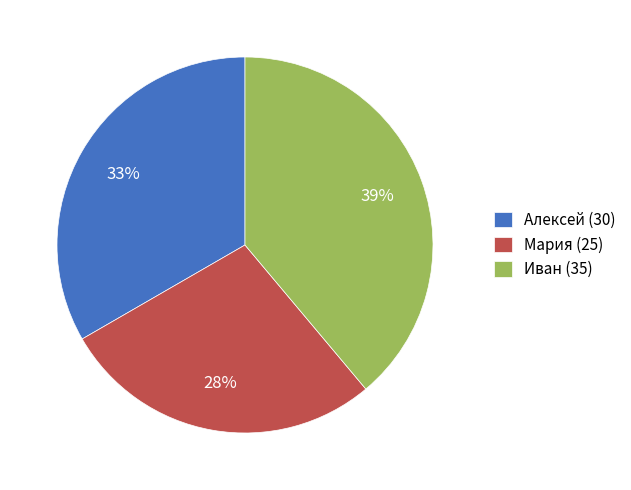

What percentage is the Мария slice, to the nearest percent?

28%